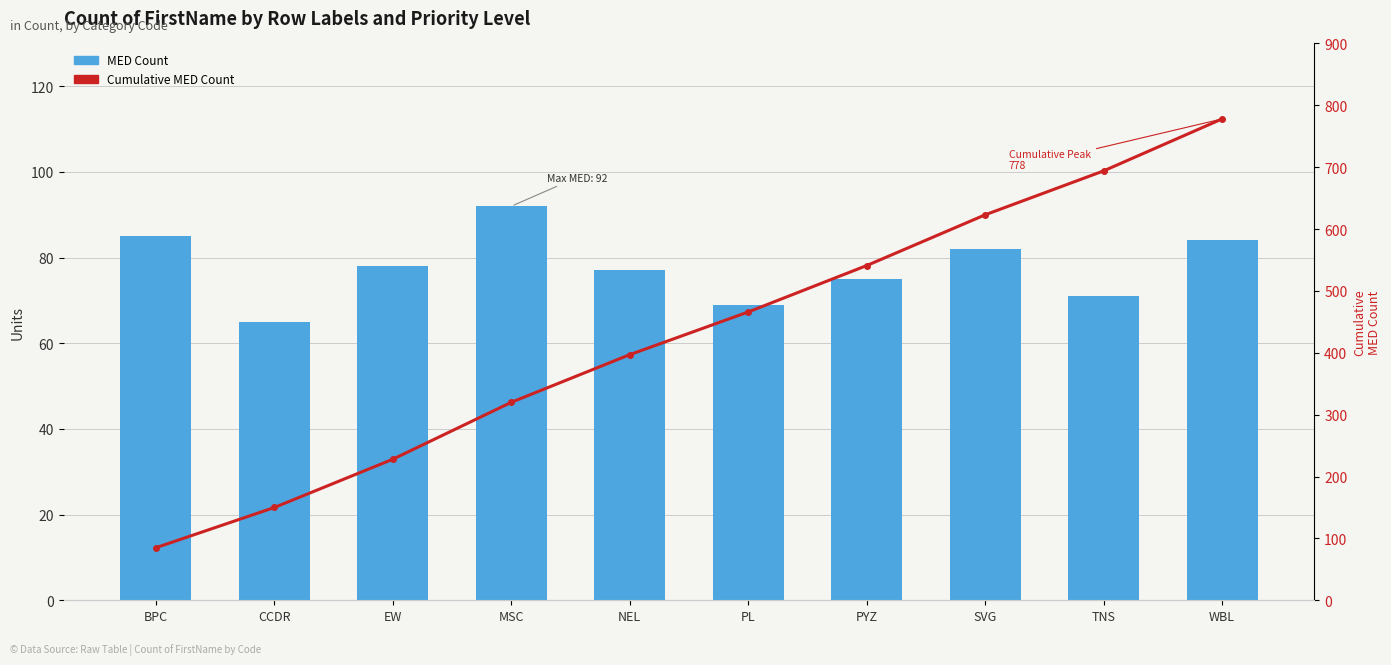

Which category has the highest value in the Cumulative MED Count series?

WBL